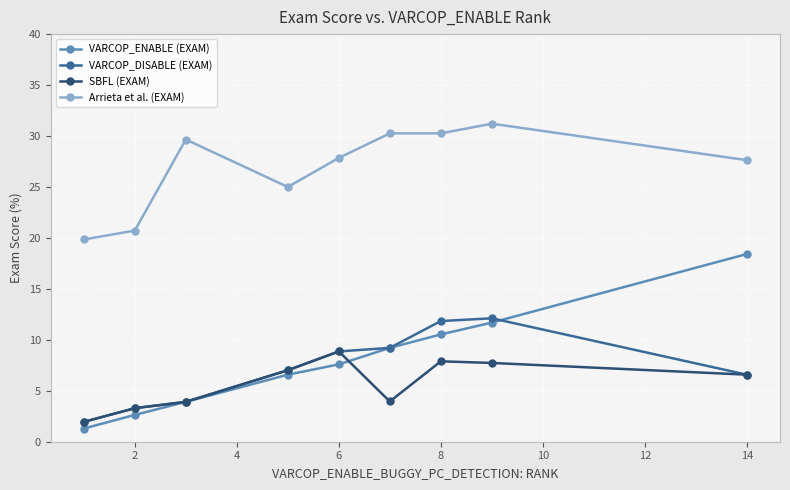

Rank the series by their maximum value, from lowest to highest.

SBFL (EXAM), VARCOP_DISABLE (EXAM), VARCOP_ENABLE (EXAM), Arrieta et al. (EXAM)